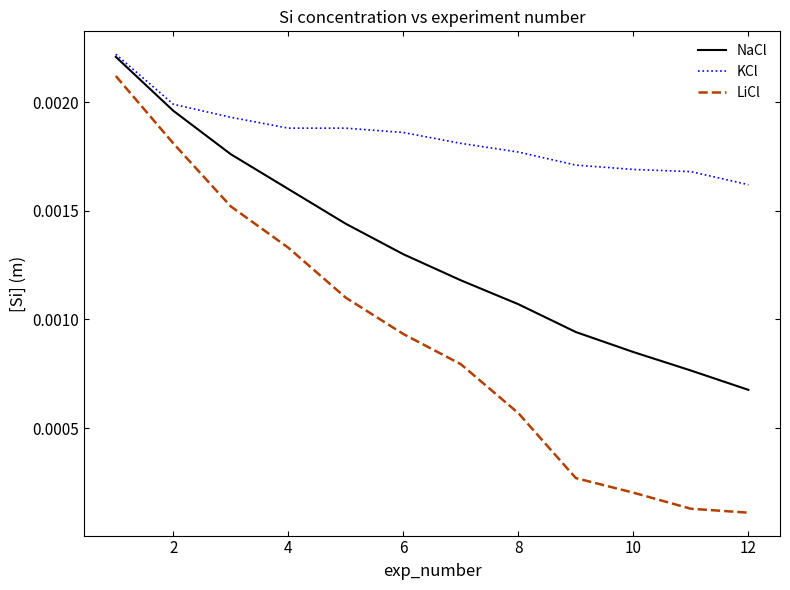

Which series has the largest range (max minus min)?

LiCl